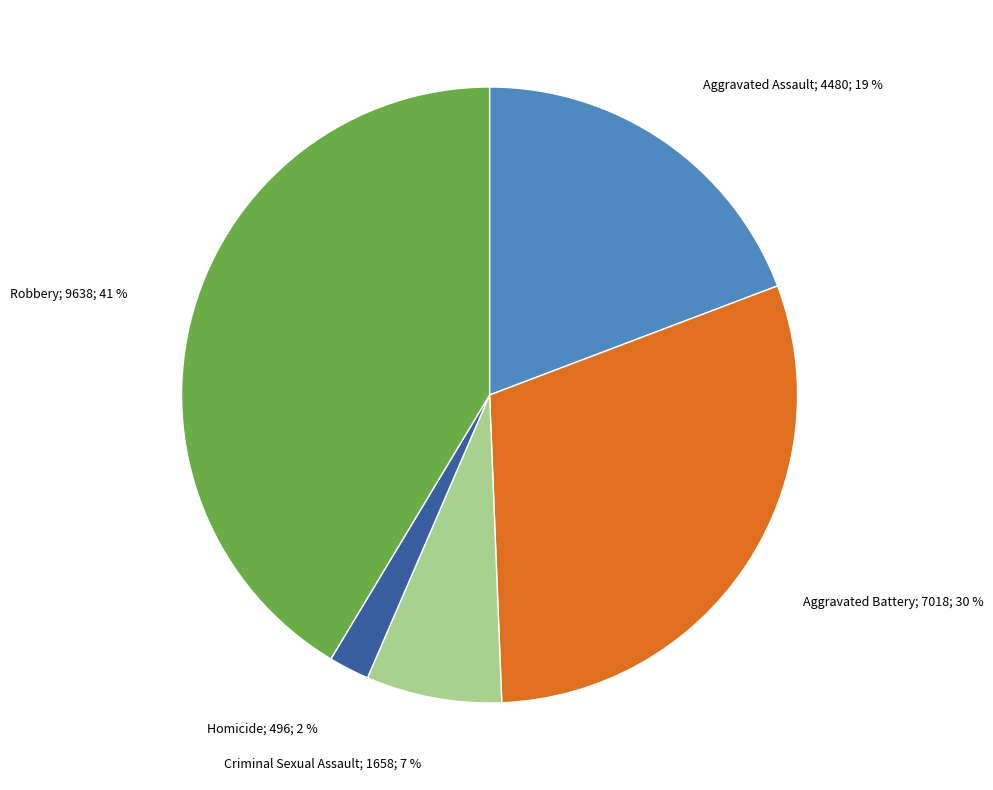

To the nearest percent, what is the difference between the largest and smallest slice percentages?

39%